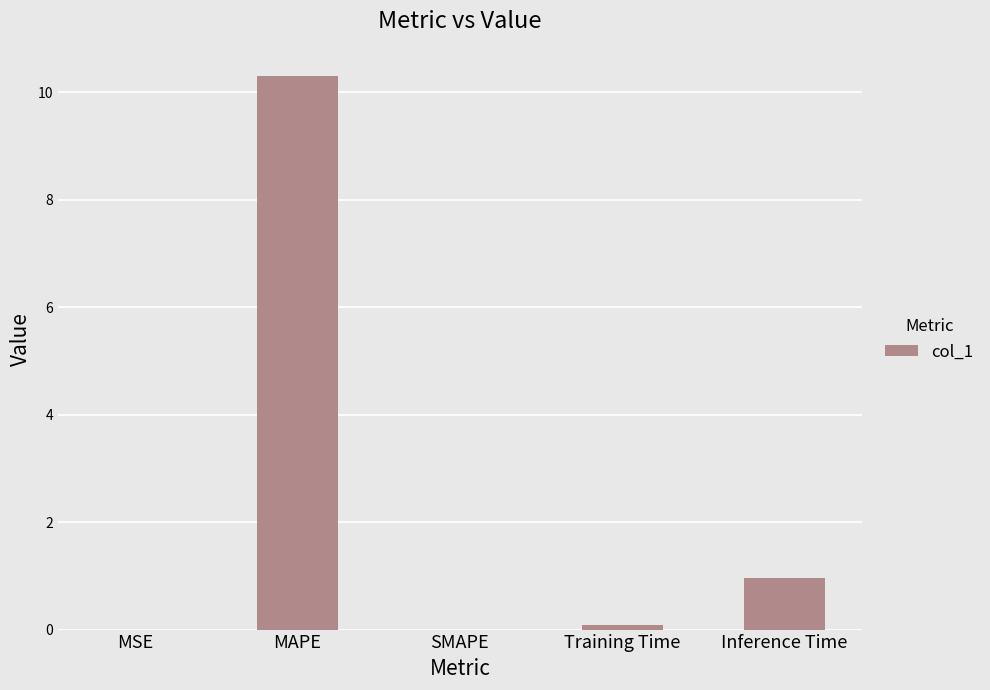

Where is the data nearest to the value 5?

Inference Time